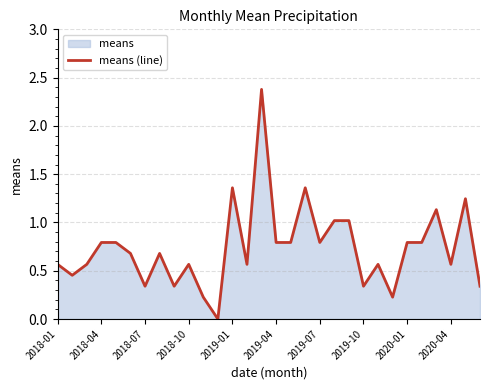

How many points are higher than both their immediate neighbors (excluding endpoints)?

8